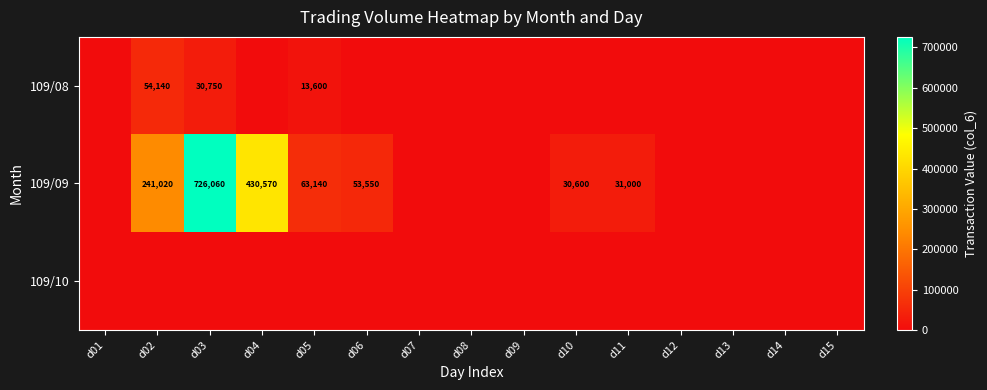

True or false: 109/09 has a value of 430570 at d04.

True